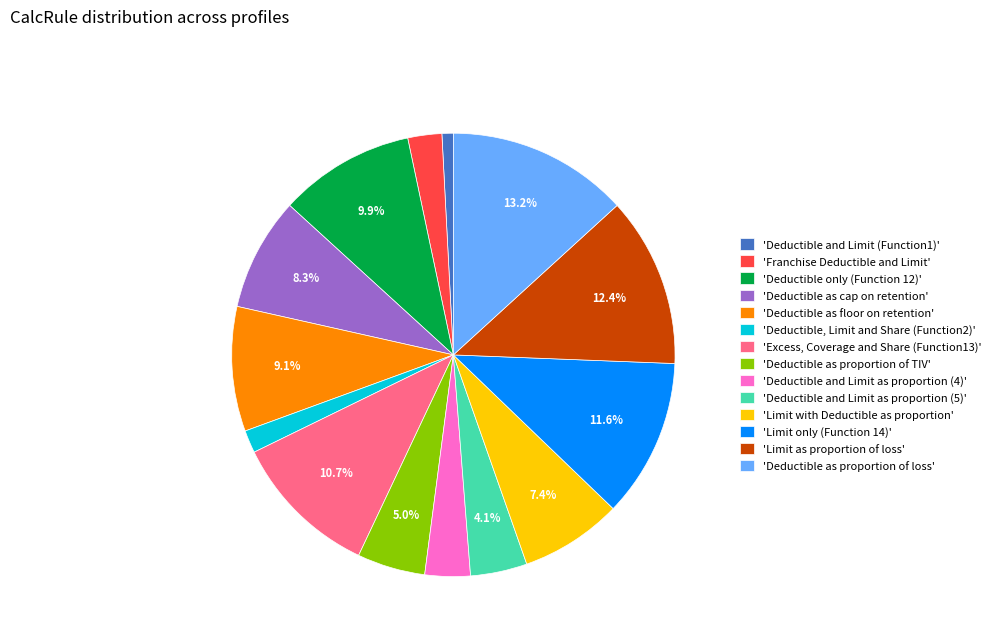

What is the smallest slice in the pie chart?

'Deductible and Limit (Function1)'